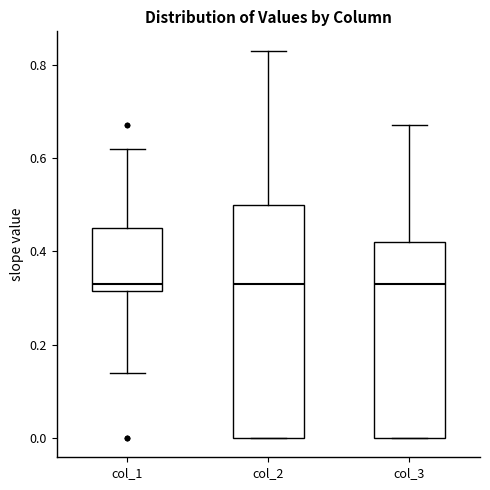

Reading left to right, transcribe this box plot: for each box, give where its median line is, the range the box spans, and where its two whiskers end, as read against the y-axis. The values are not printed on the chart, so give them approximately, as read against the axis.

col_1: median 0.34, box 0.32 to 0.46, whiskers 0.14 to 0.62
col_2: median 0.34, box 0.00 to 0.50, whiskers 0.00 to 0.84
col_3: median 0.34, box 0.00 to 0.42, whiskers 0.00 to 0.68